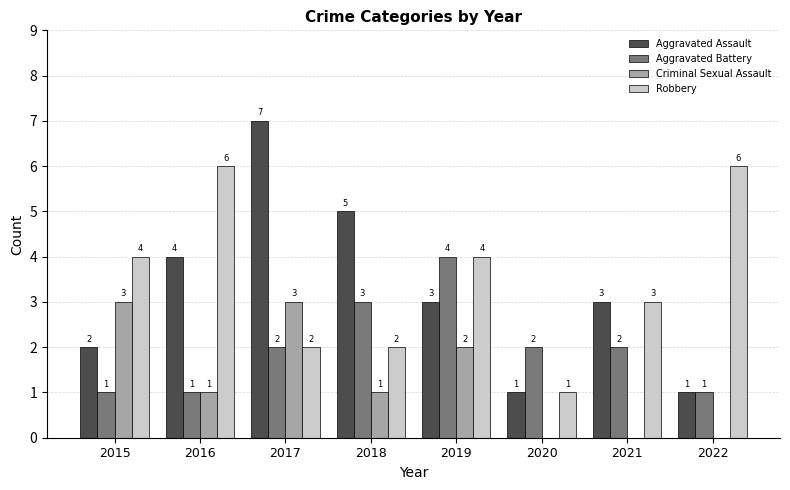

What is the total value across all series at 2017?

14